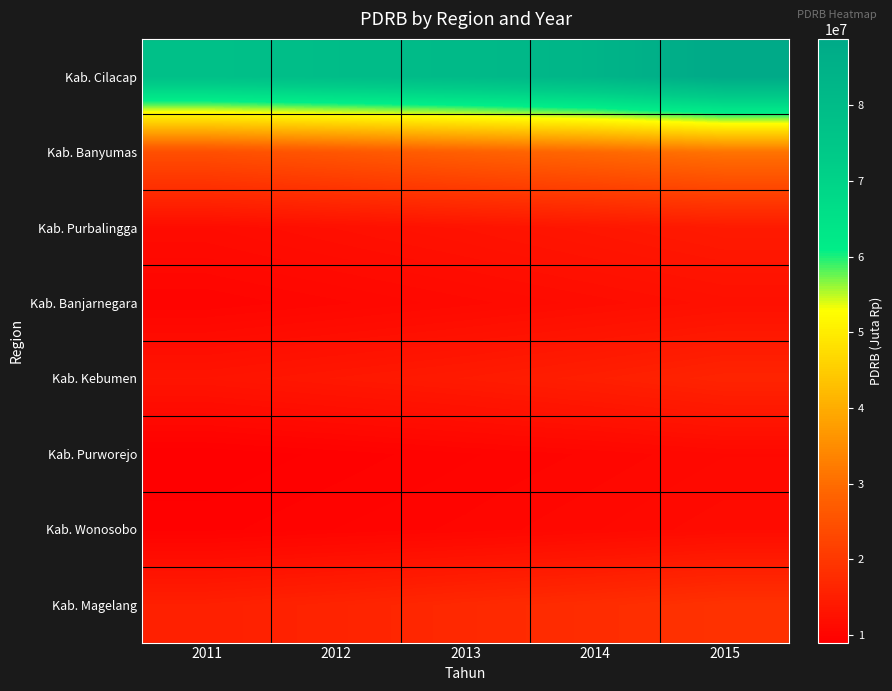

At how many categories does at least one series exceed 61838014?

5